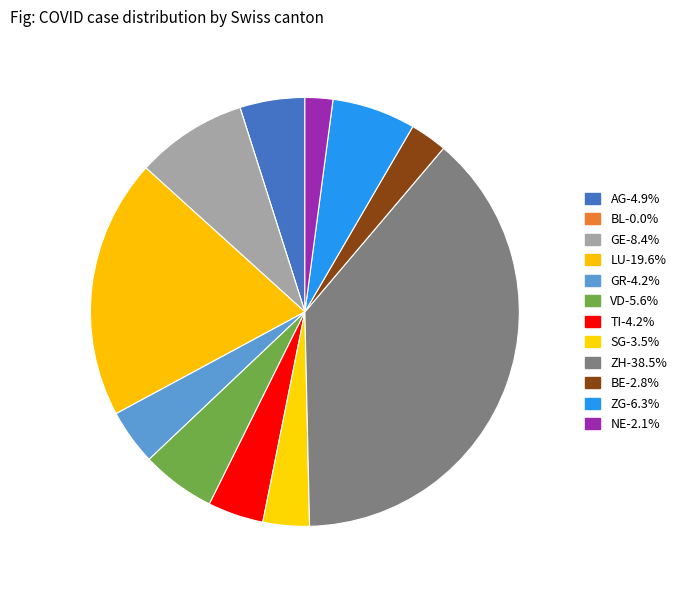

How many segments does this pie chart have?

12